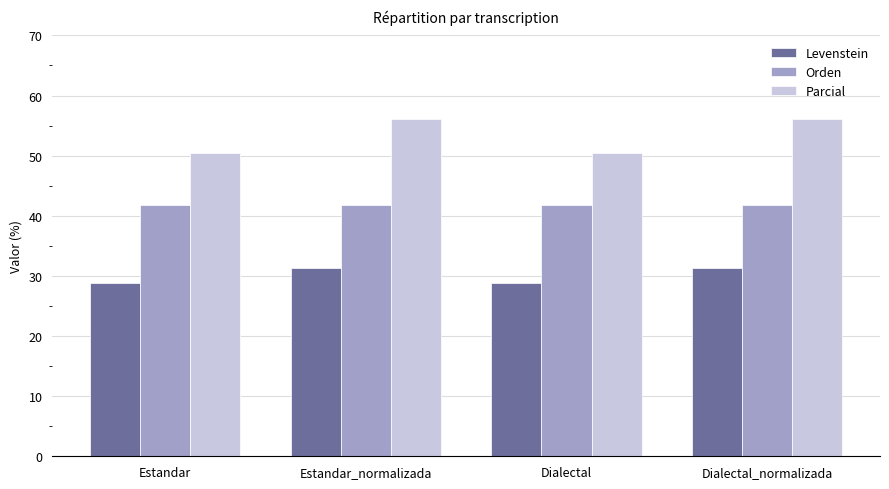

Which series has the largest range (max minus min)?

Parcial